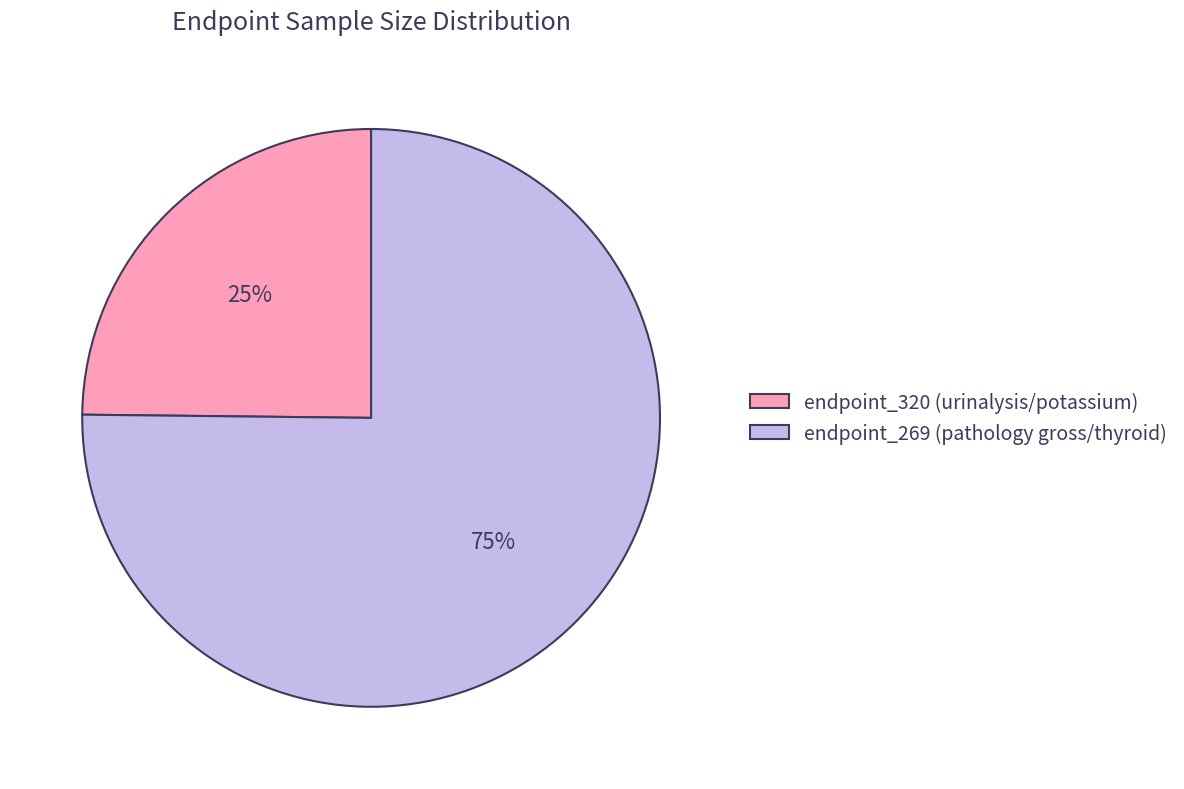

To the nearest percent, what portion does endpoint_269 (pathology gross/thyroid) represent?

75%